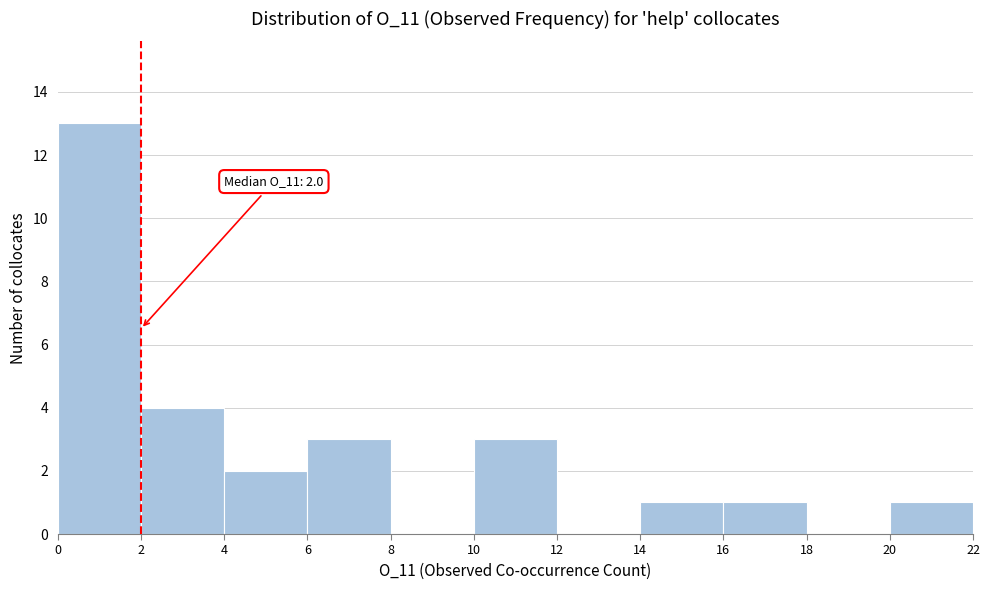

Which range on the x-axis has the tallest bar?

0 to 2